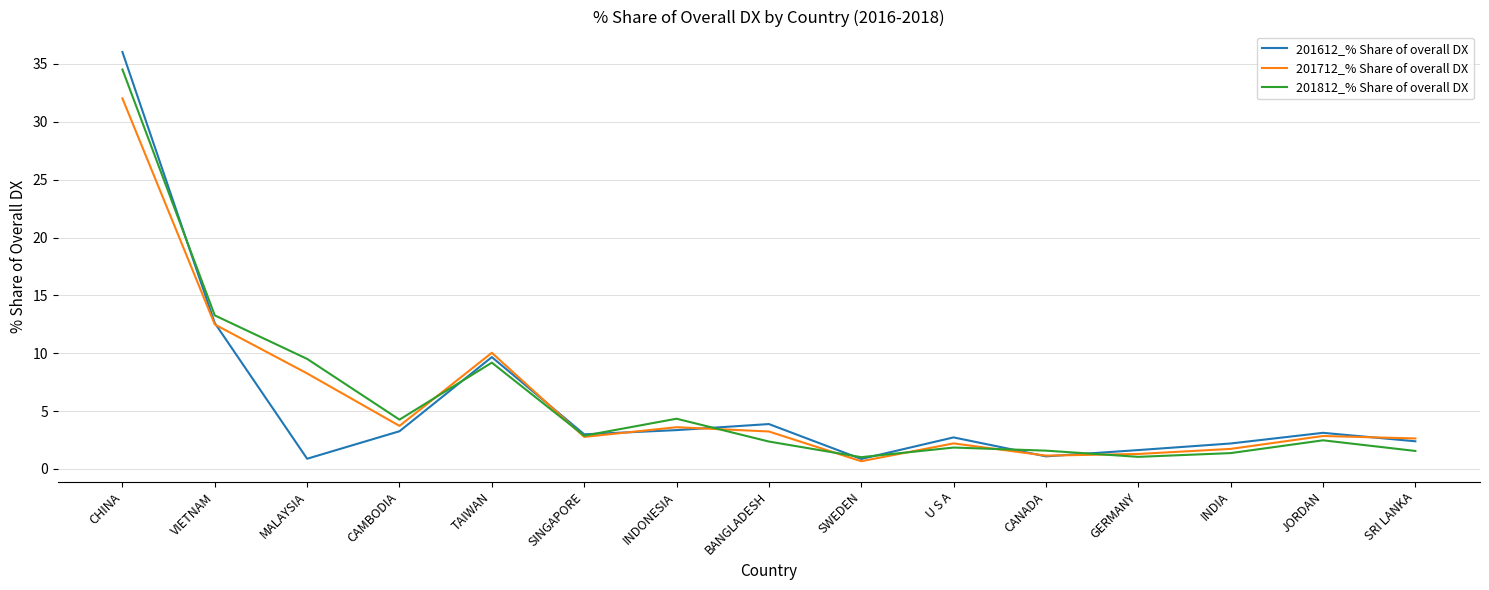

Count the number of categories in the chart.

15